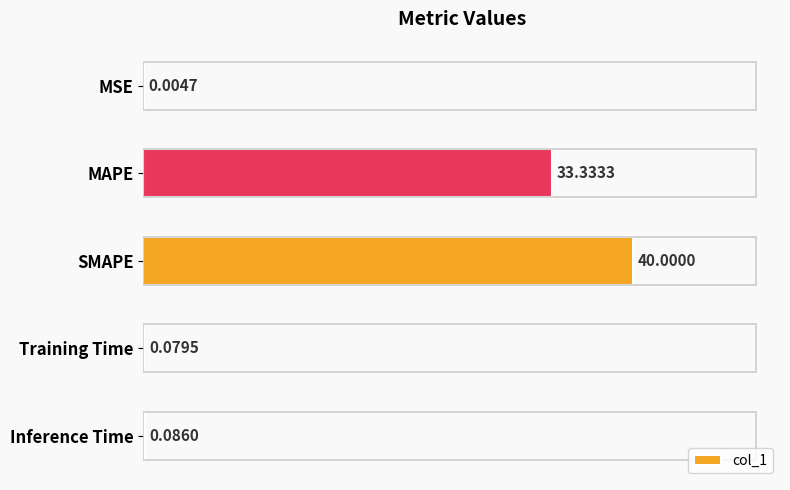

What is the change in value from MSE to SMAPE?

+40.0